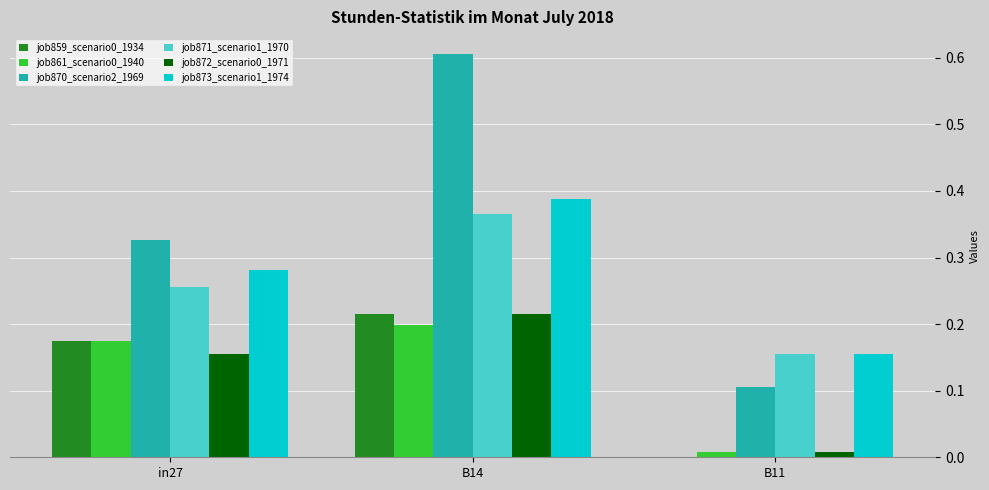

At which category does the chart reach its peak across all series?

B14